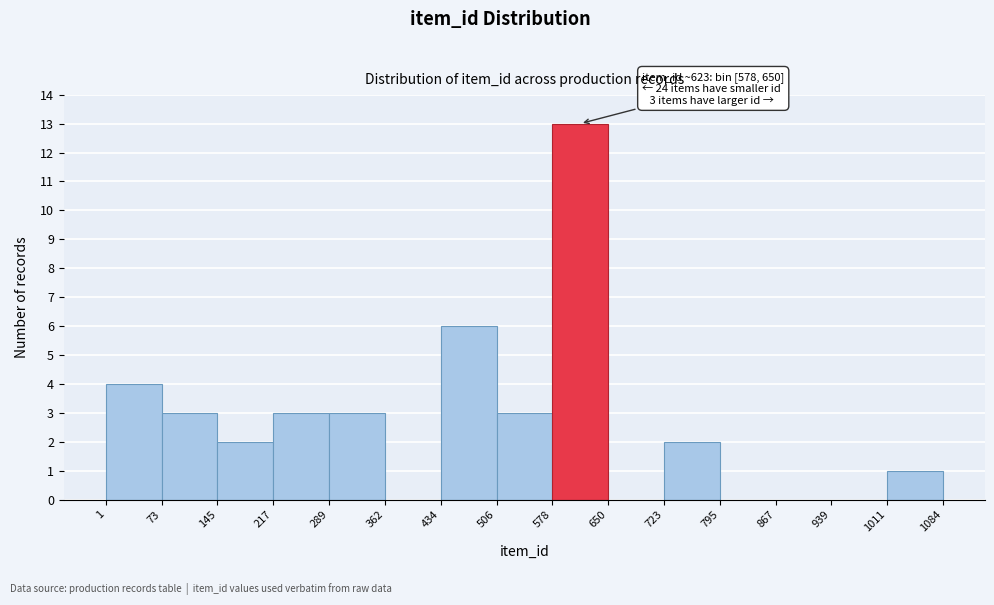

Which range on the x-axis has the tallest bar?

578 to 650